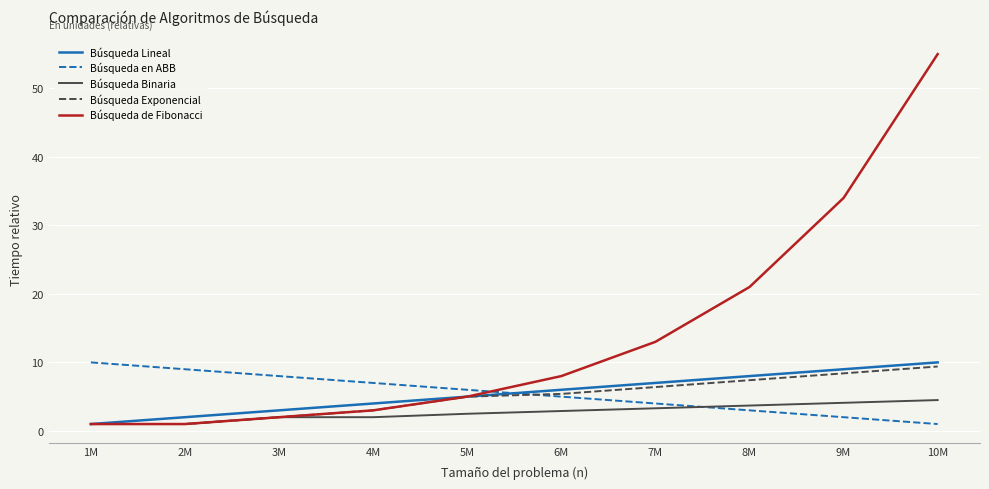

How many times do Búsqueda de Fibonacci and Búsqueda en ABB cross each other?

1